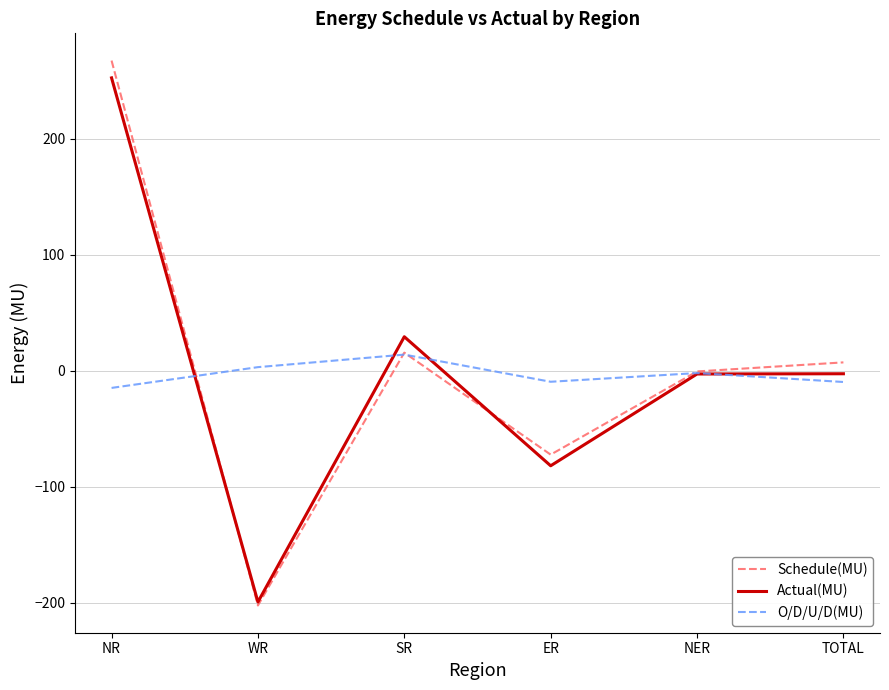

What is the total value across all series at NER?

-5.7